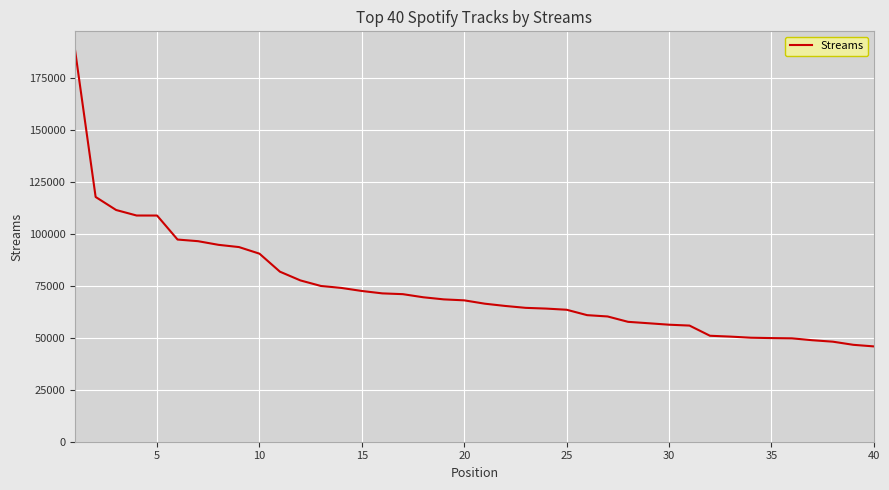

Does the chart have visible grid lines?

Yes